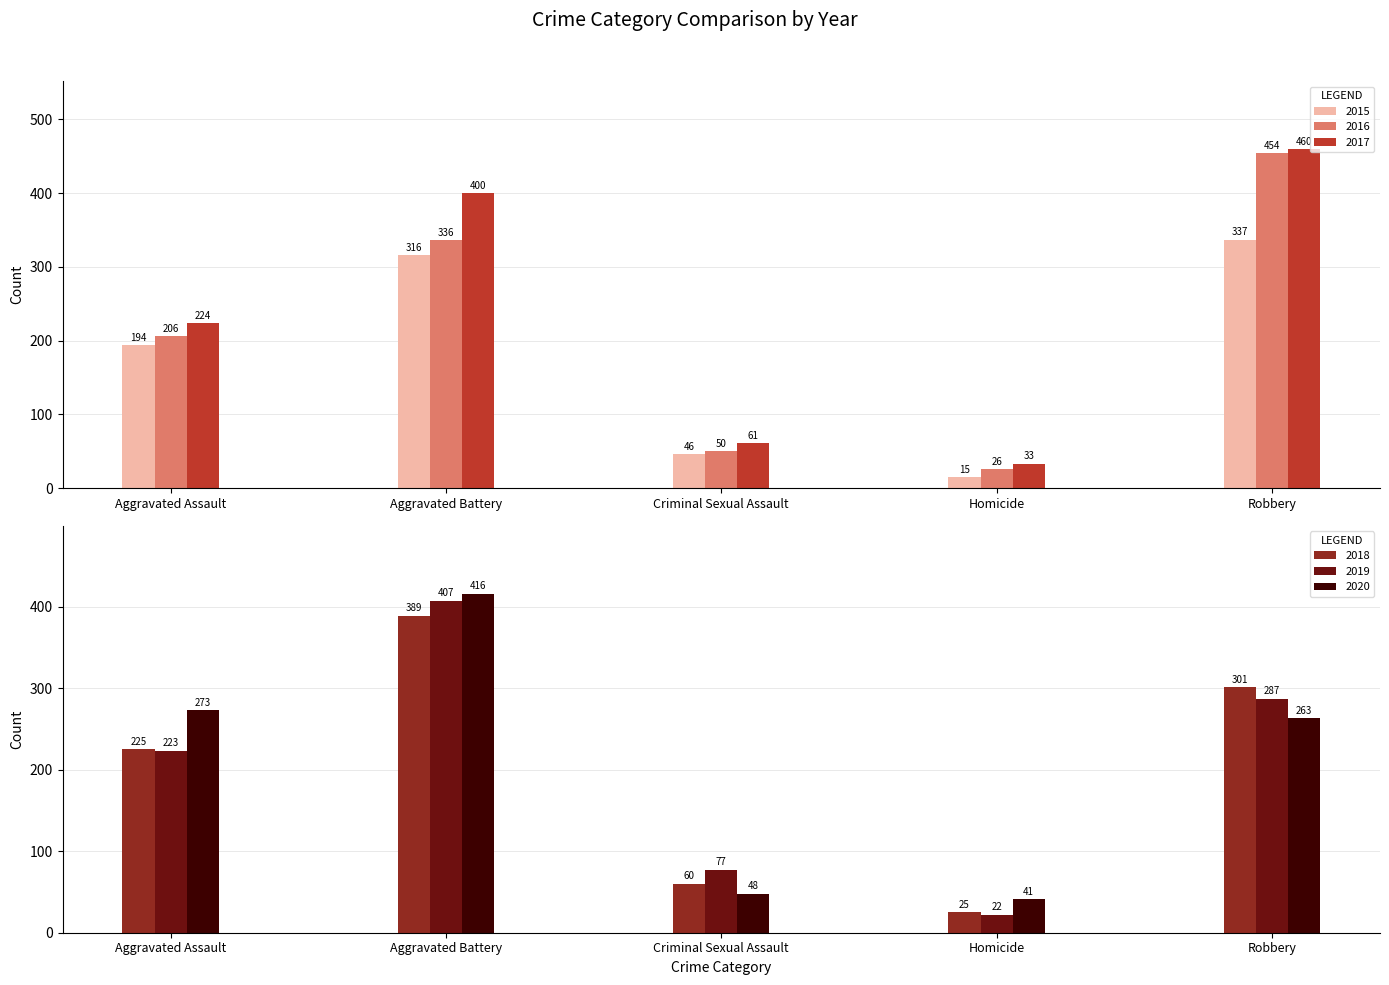

How many bars are there in each group?

6